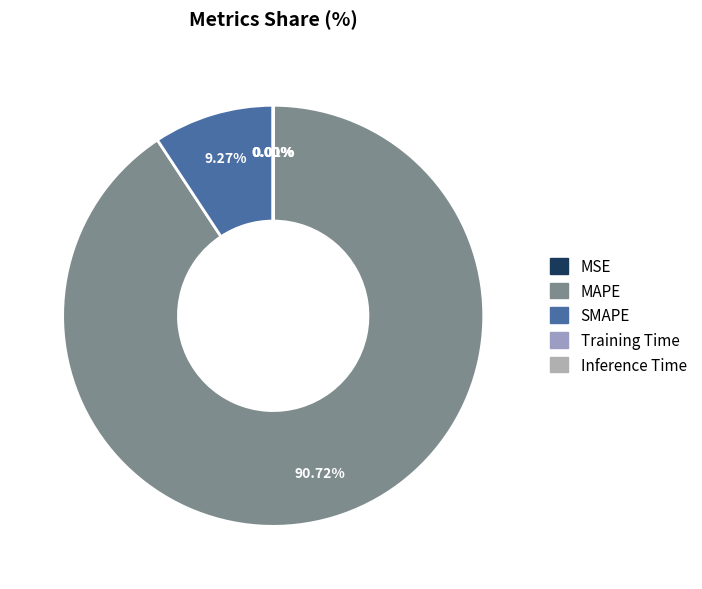

To the nearest percent, what is the difference between the largest and smallest slice percentages?

91%